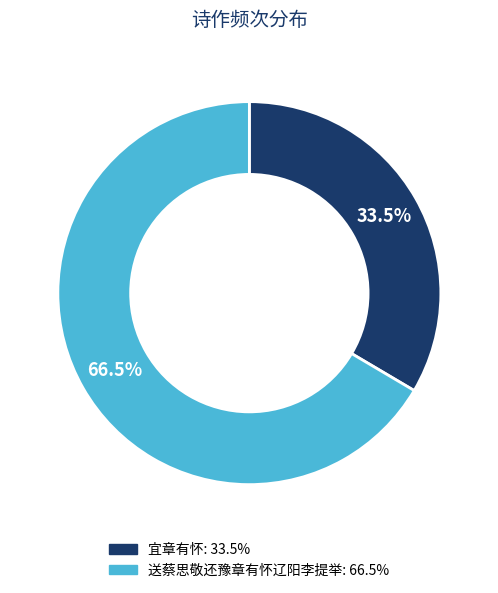

The 宜章有怀 slice represents 46% of the pie. True or false?

False